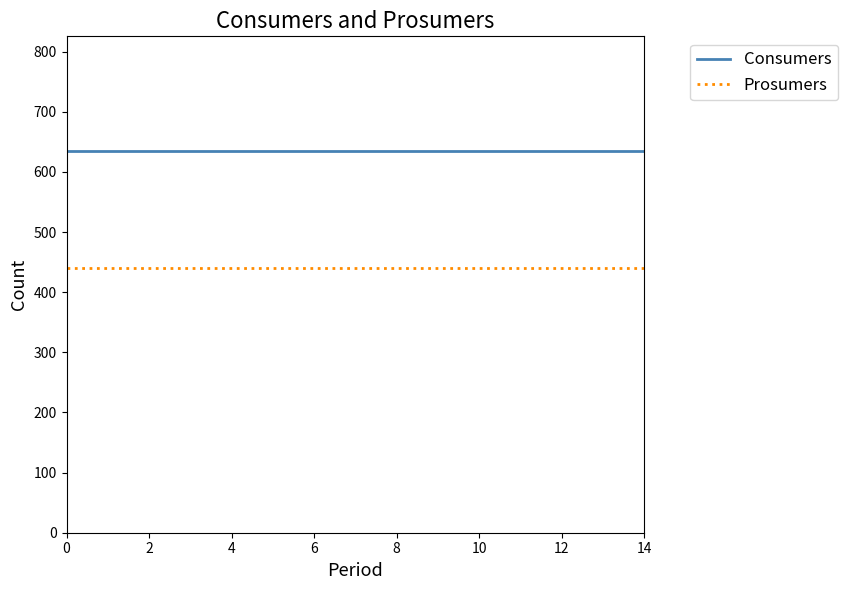

What is the minimum value shown in the chart?

440